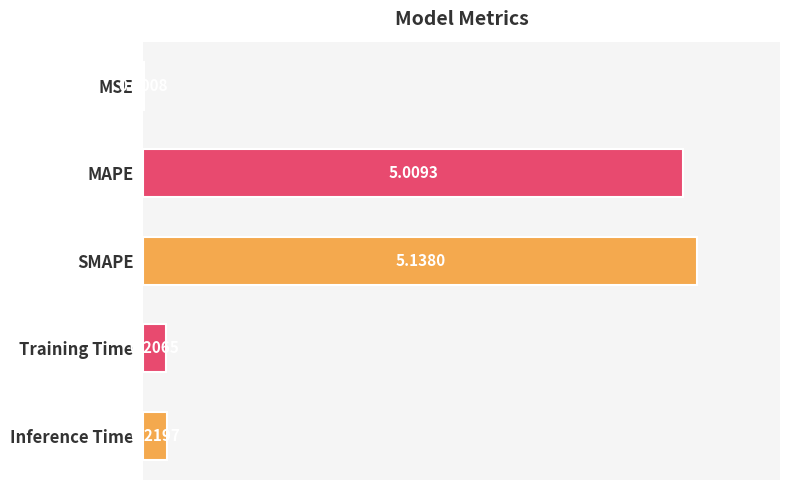

Between Training Time and MSE, which is larger?

Training Time